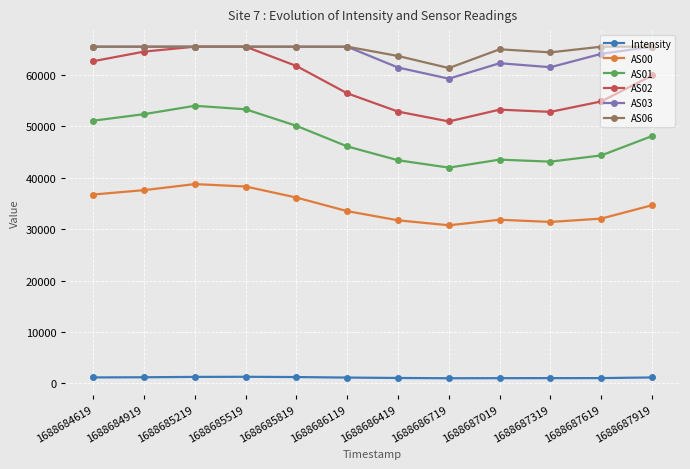

Which series has the widest spread of values?

AS02